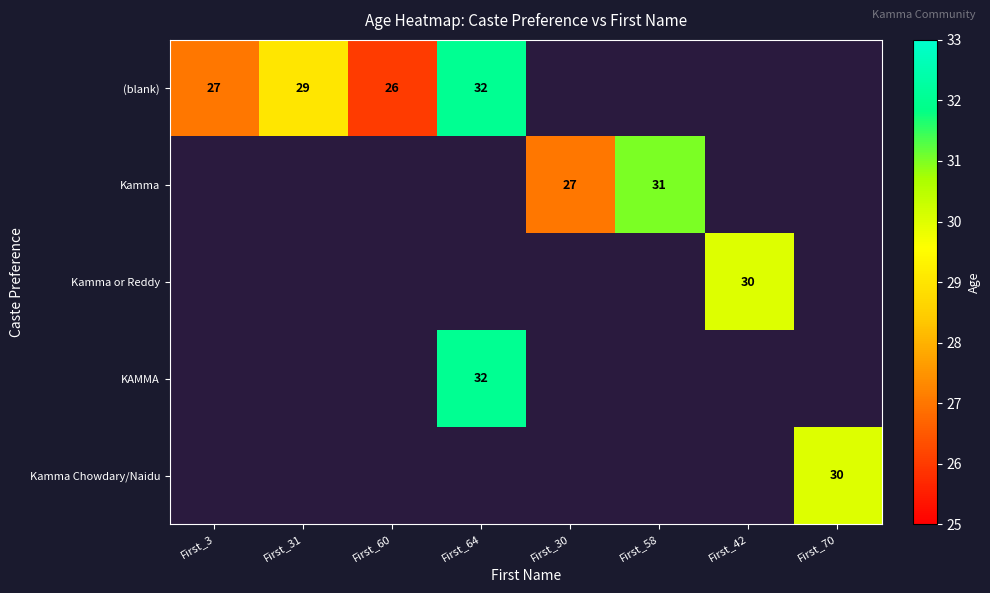

The value of Kamma at First_30 is 27. True or false?

True